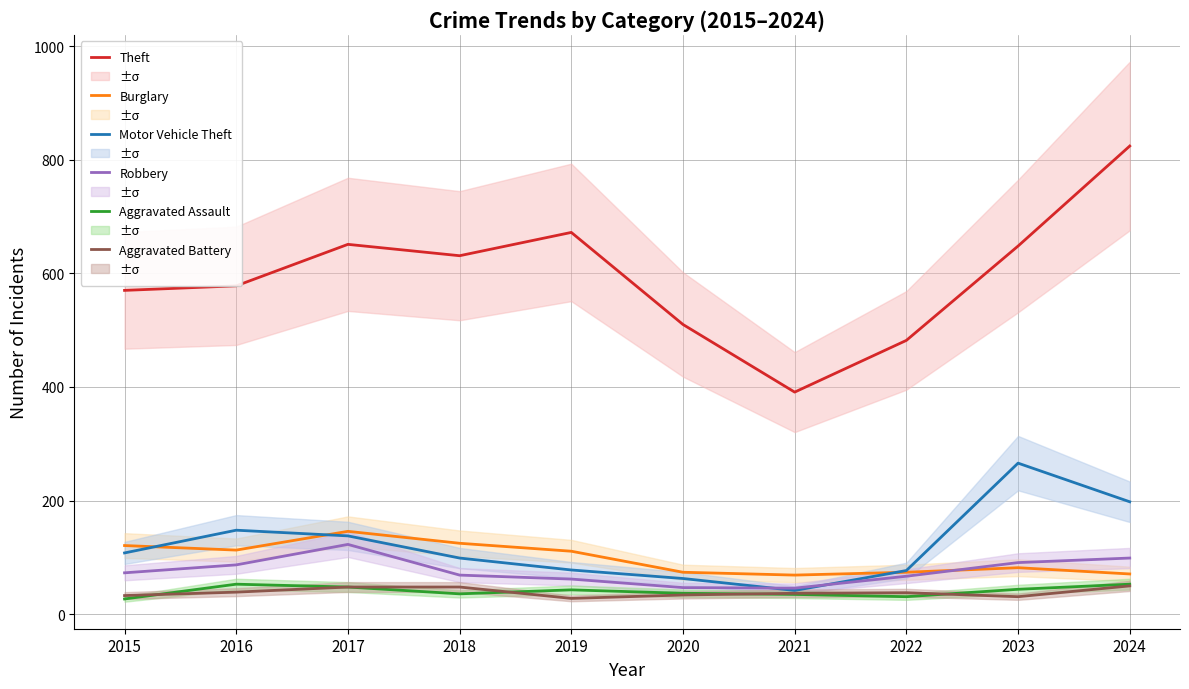

List the labels in order of Robbery value, largest first.

2017, 2024, 2023, 2016, 2015, 2018, 2022, 2019, 2020, 2021